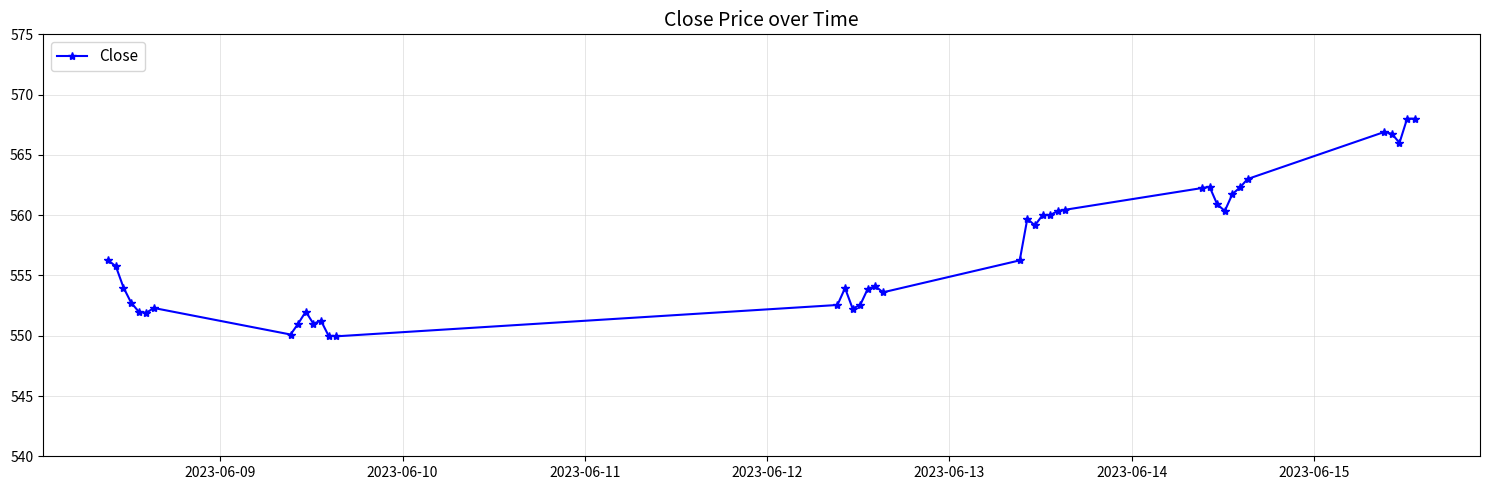

True or false: there are more than 0 points higher than both neighbors.

True